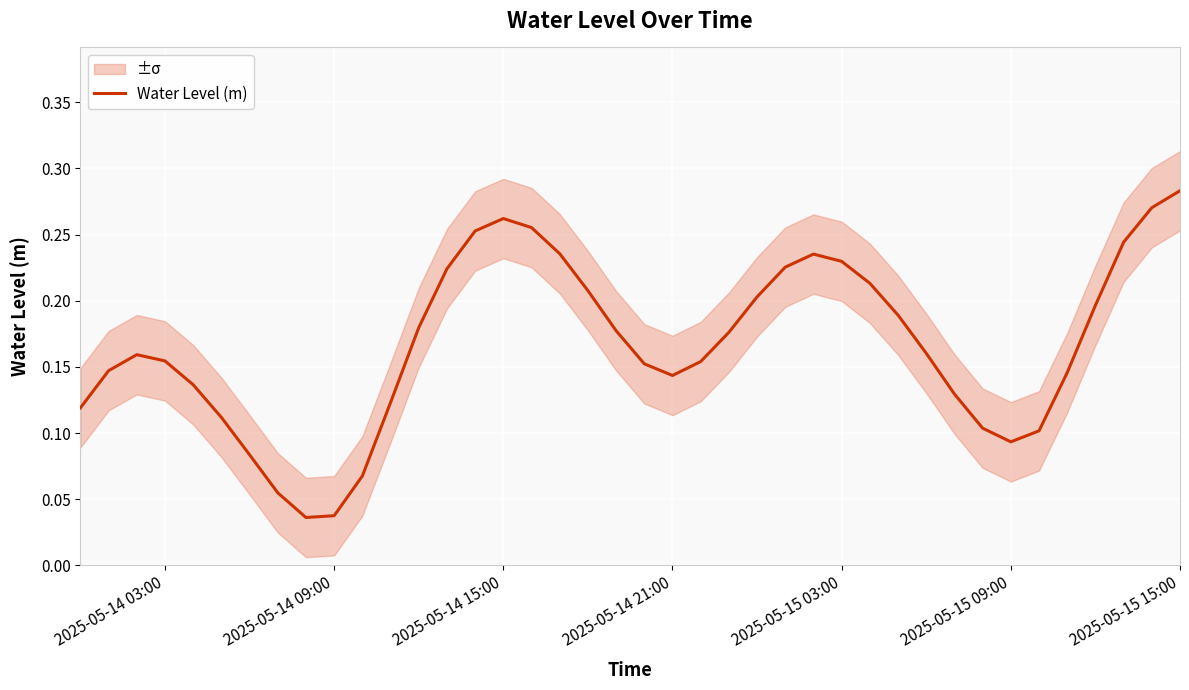

At which label does Water Level (m) reach its peak?

2025-05-15 15:00